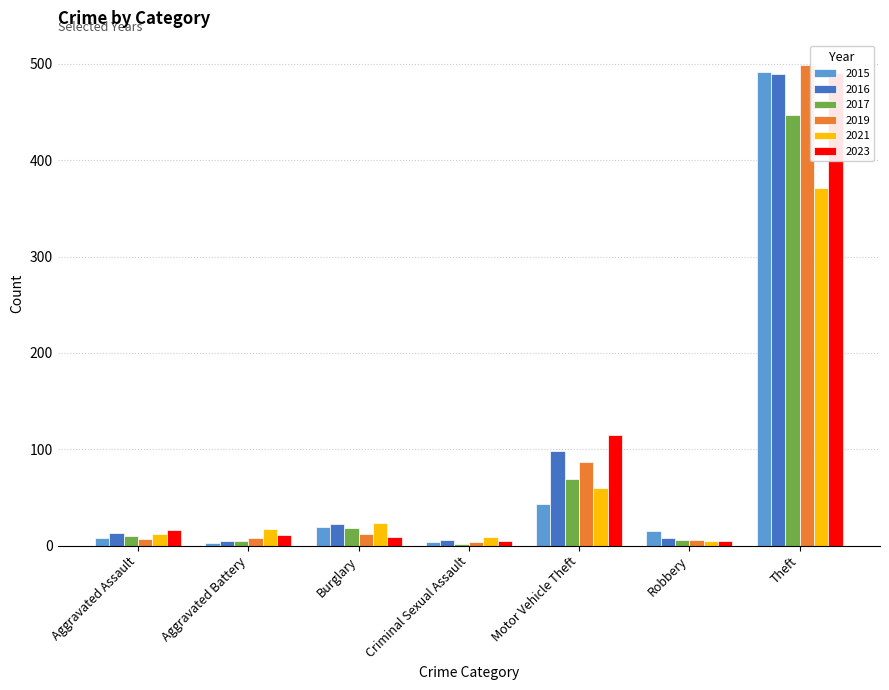

How many data points in 2019 are above 8?

3